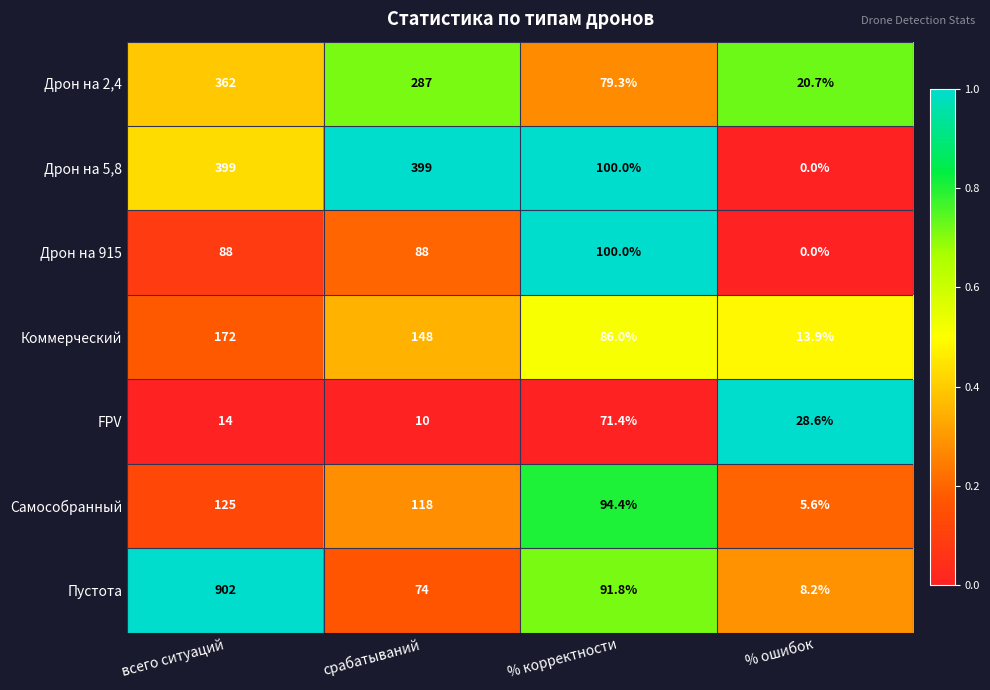

How many categories are shown in the chart?

4